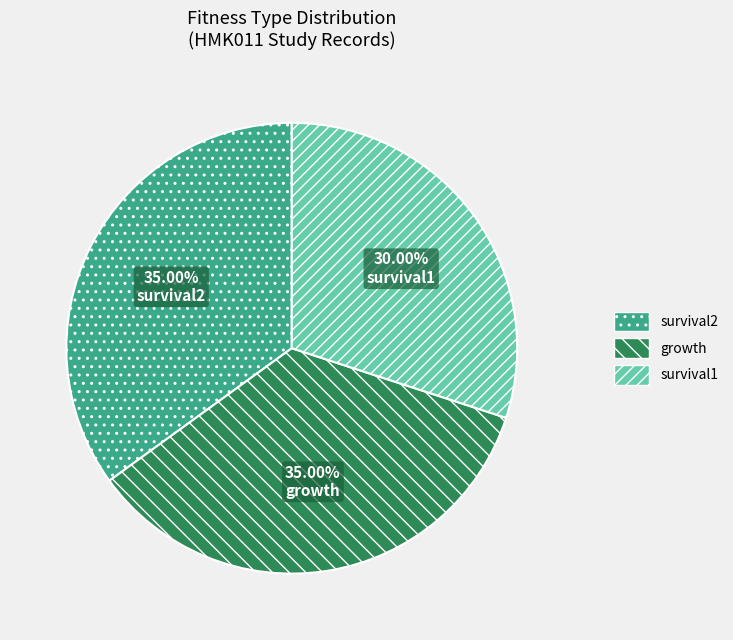

What is the smallest slice in the pie chart?

survival1